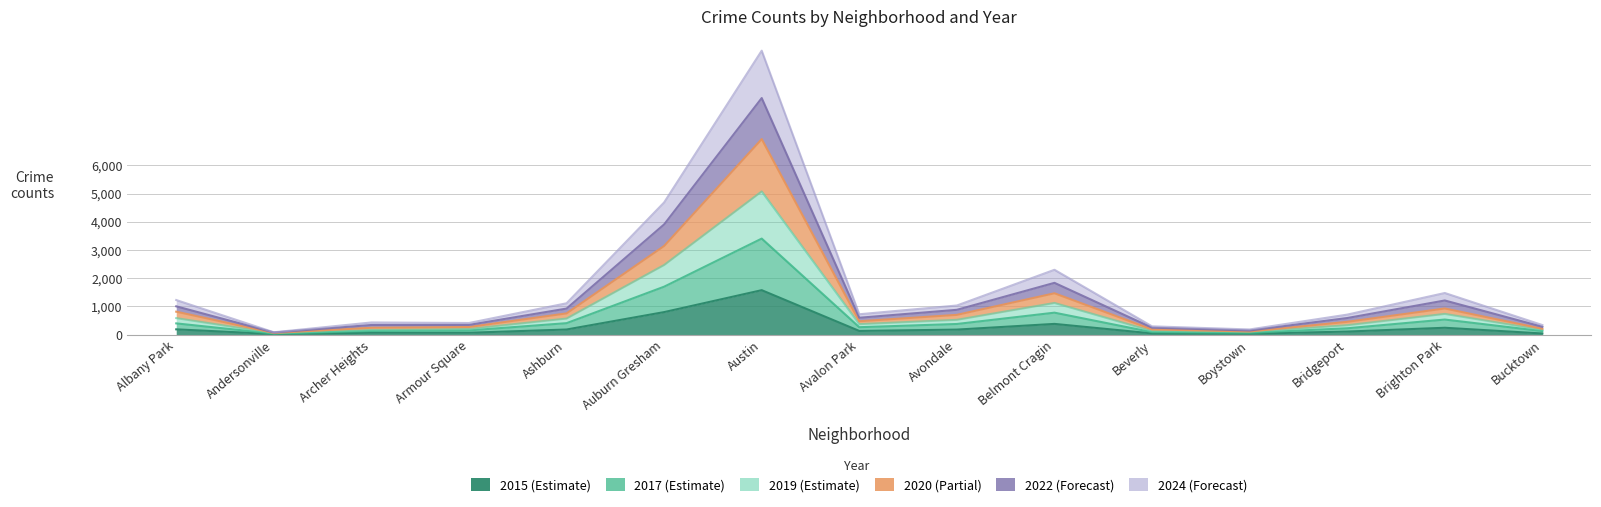

At which label is 2017 closest to 1717?

Auburn Gresham